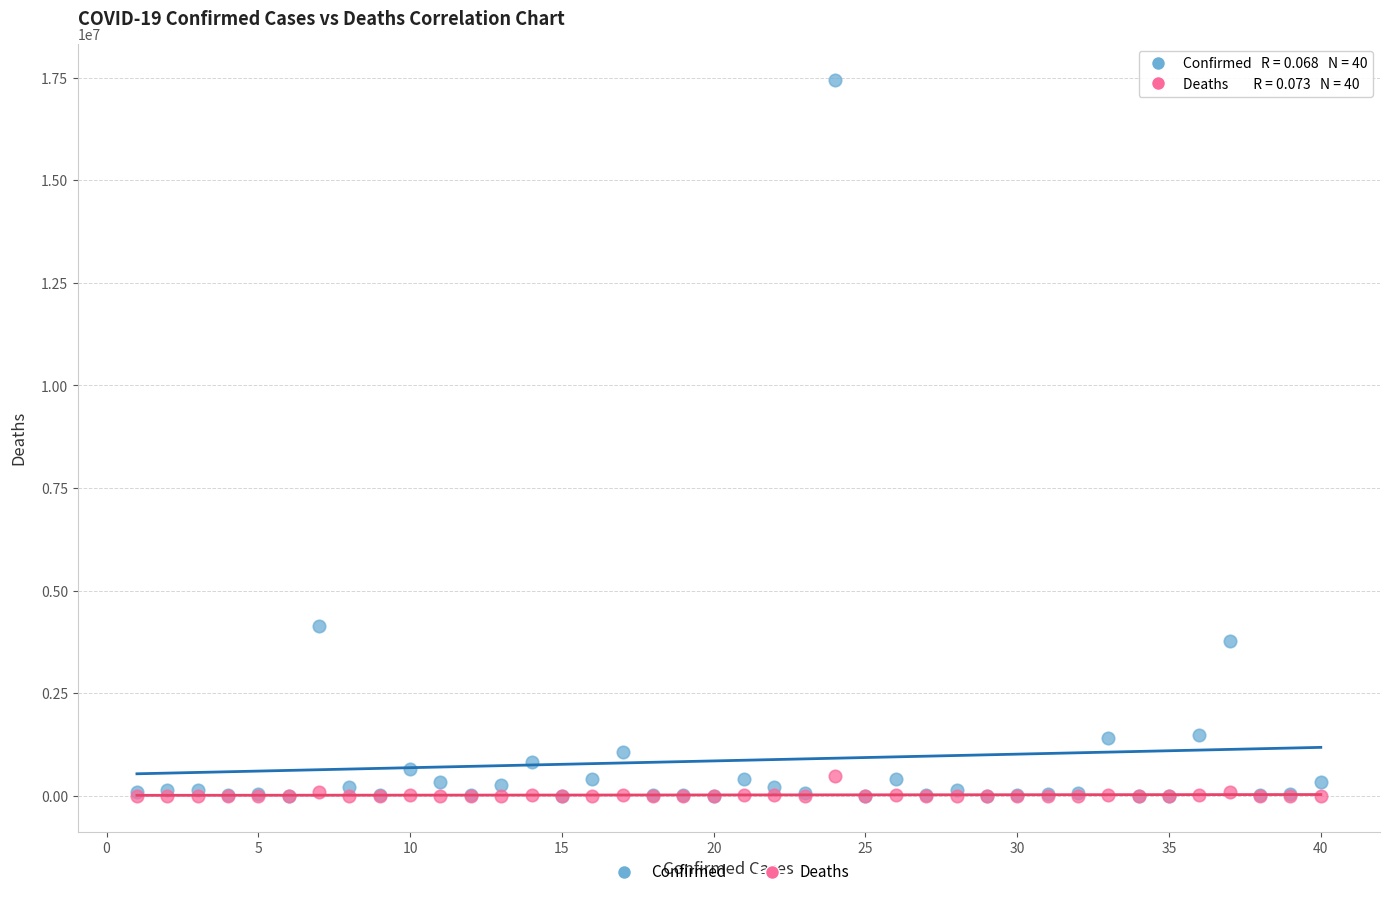

Across all series, what Y value is closest to 8726306?

4145482